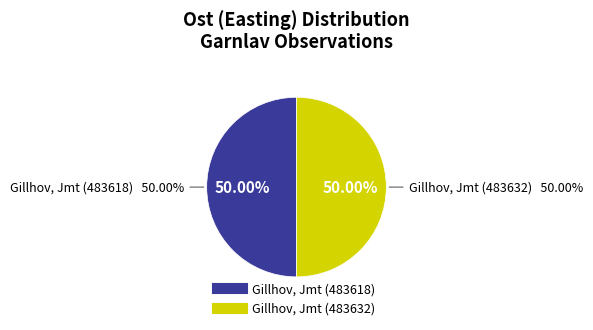

To the nearest percent, what is the average slice percentage?

50%